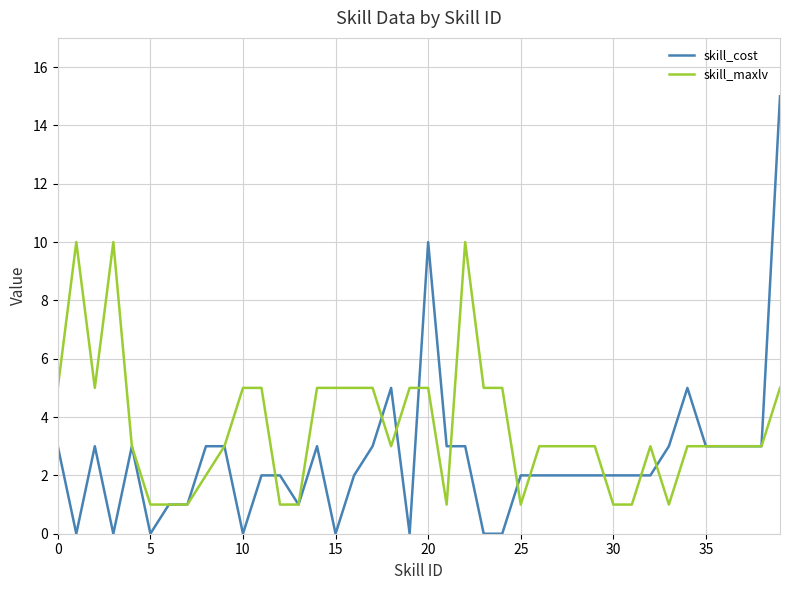

List the series in order of their peak value, lowest first.

skill_maxlv, skill_cost